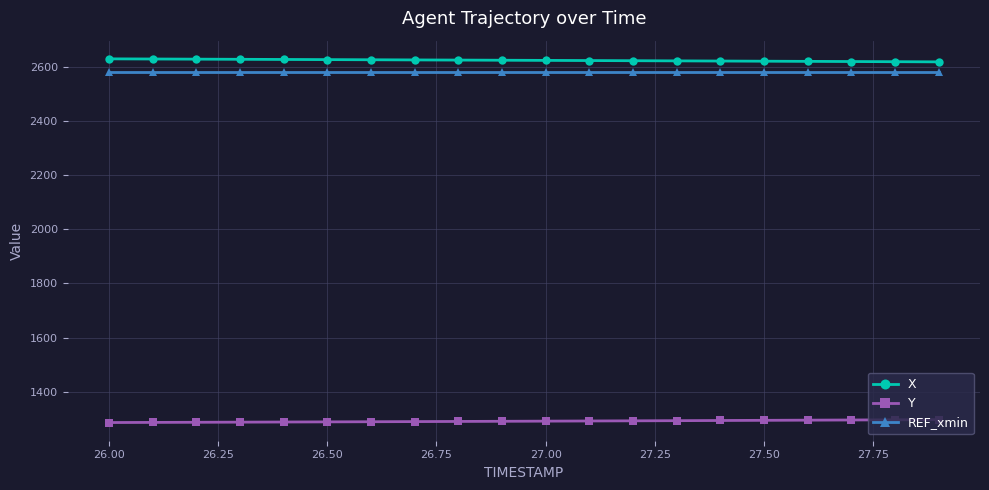

True or false: Y and REF_xmin cross at least once.

False